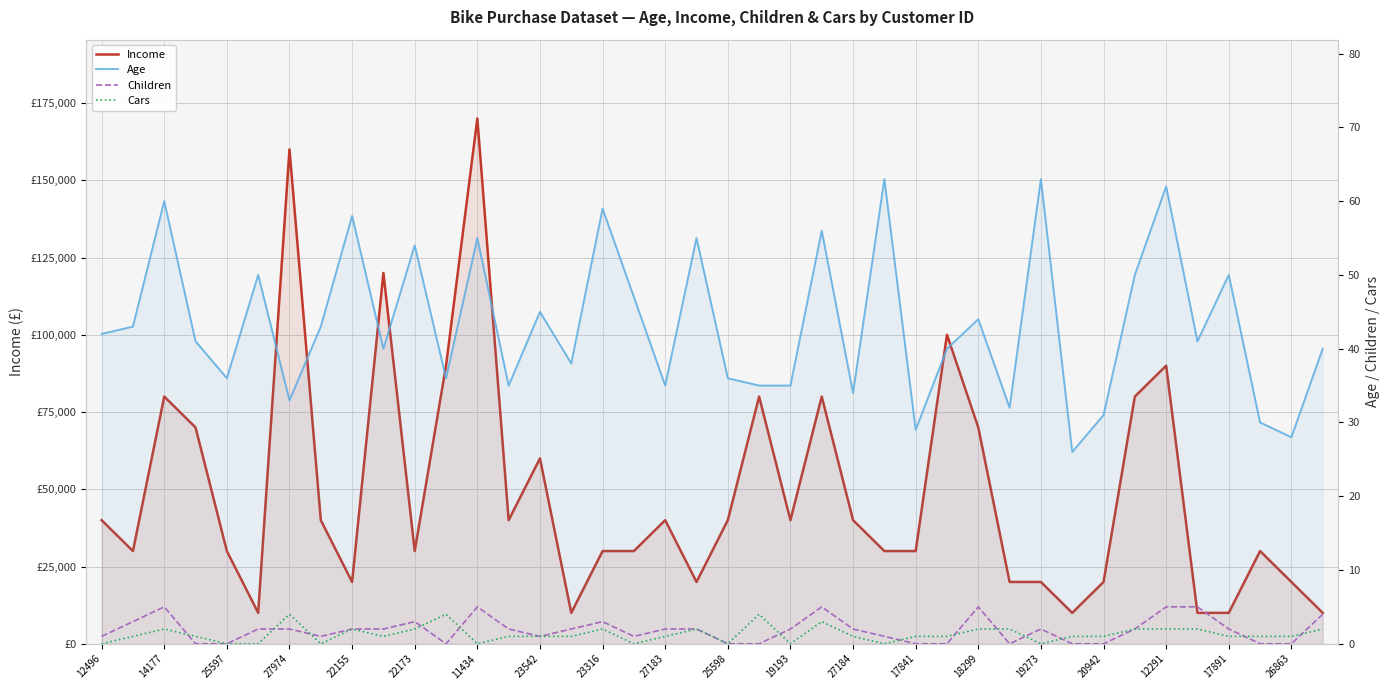

Rank the series at 27974 from highest to lowest value.

Income, Age, Cars, Children